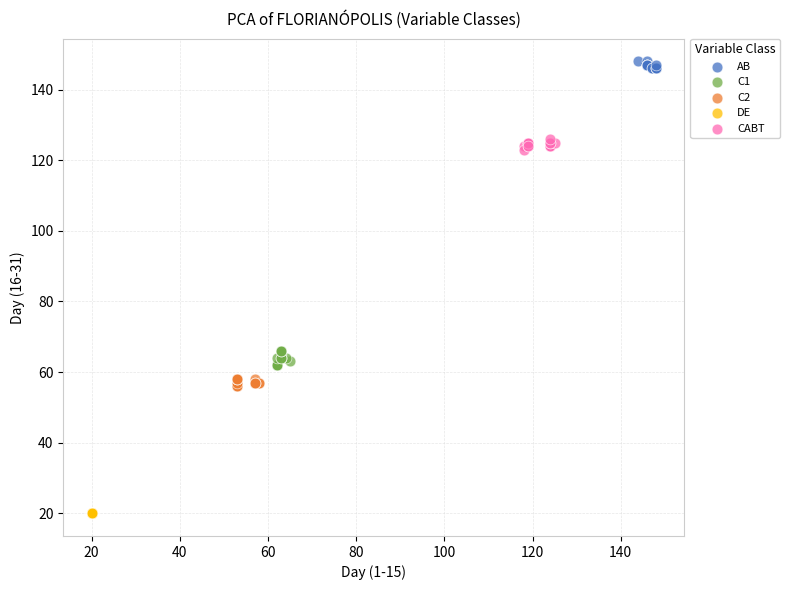

Which series reaches the minimum Y coordinate?

DE